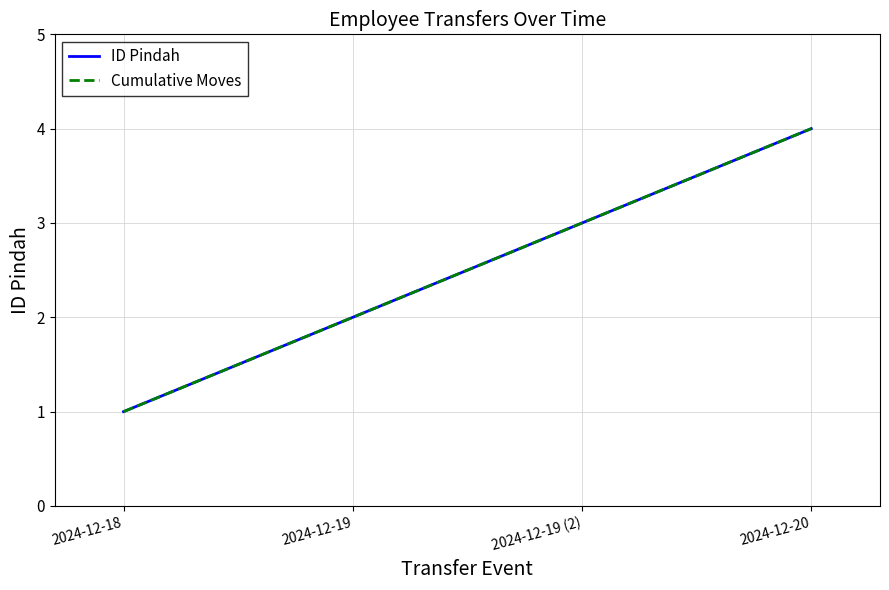

Where is ID Pindah nearest to the value 2?

2024-12-19